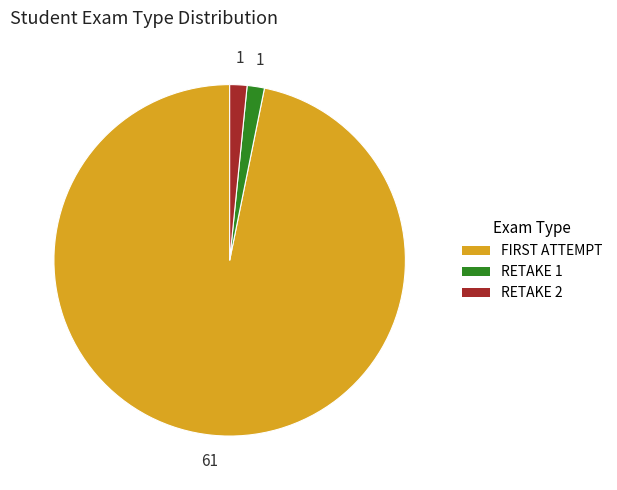

Is there a majority slice in this chart?

Yes